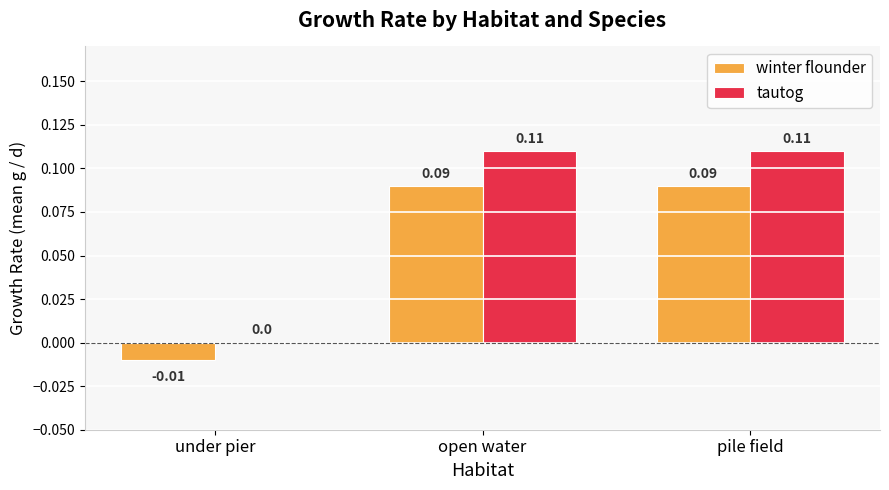

The value of tautog at pile field is 0.0. True or false?

False